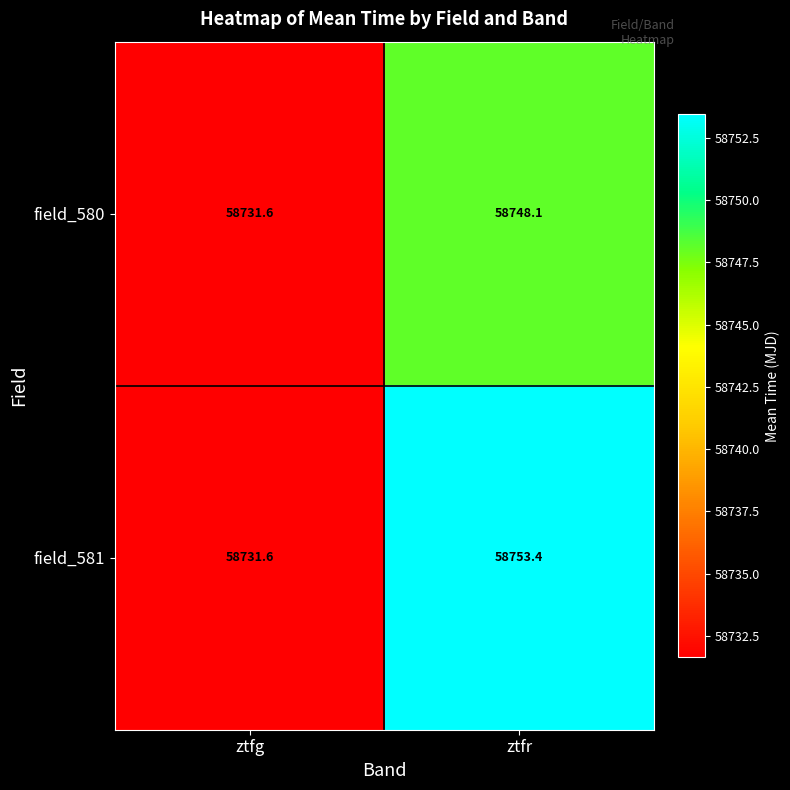

What is the difference between the field_580 values at ztfr and ztfg?

16.5